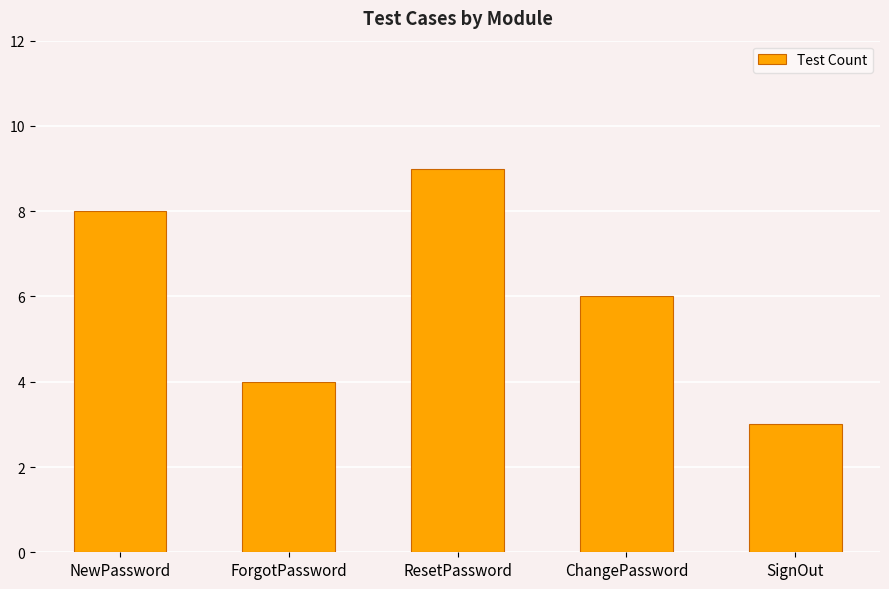

Reading left to right, transcribe all the data shown in this chart.

NewPassword=8	ForgotPassword=4	ResetPassword=9	ChangePassword=6	SignOut=3